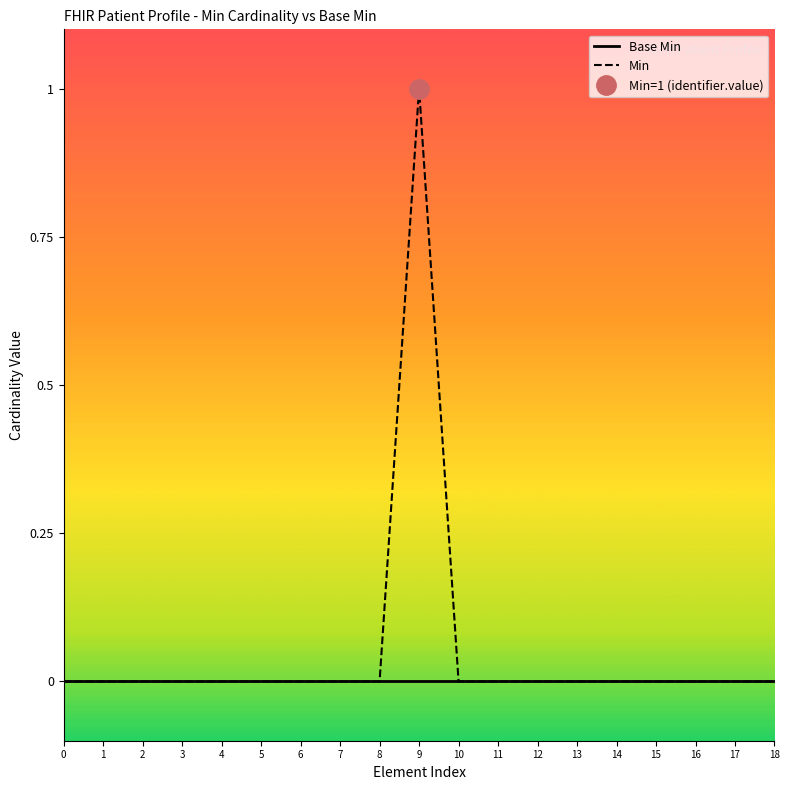

Does the chart have visible grid lines?

No